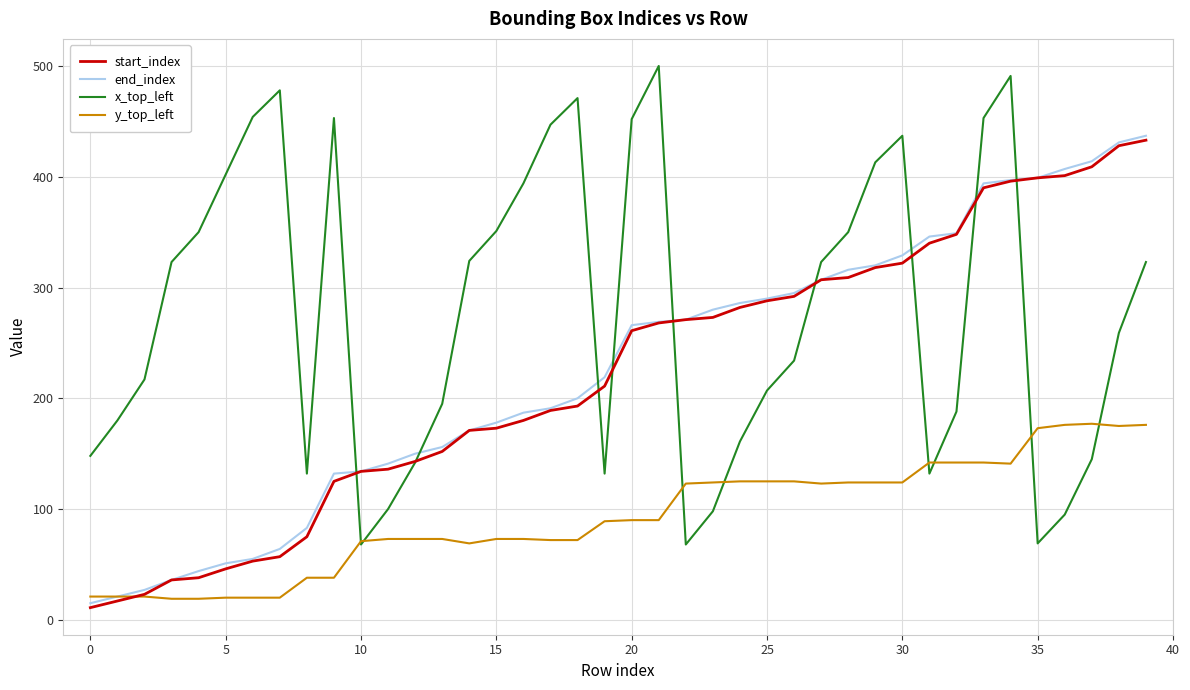

What is the maximum value for y_top_left?

177